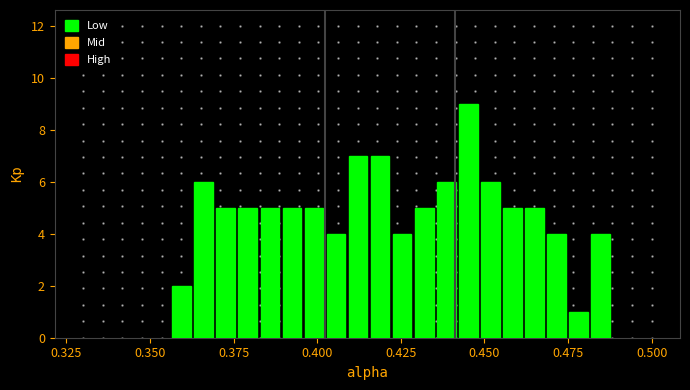

Around what value on the x-axis is the tallest bar? Give the approximate position of its centre, as read against the axis.

0.445